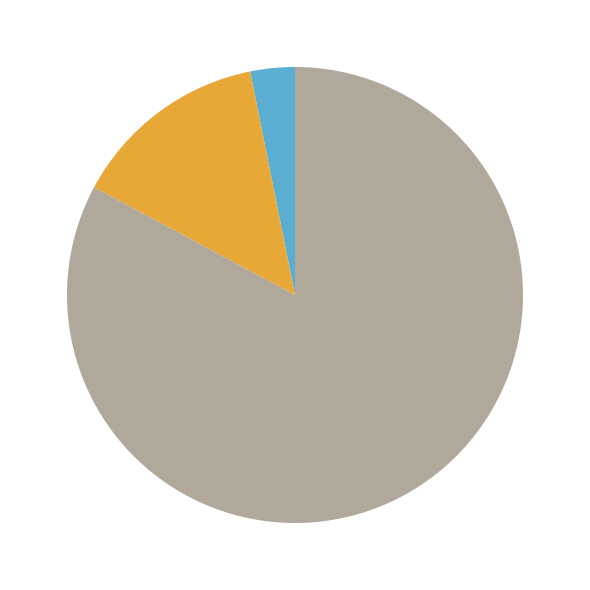

What is the smallest slice in the pie chart?

bishopl